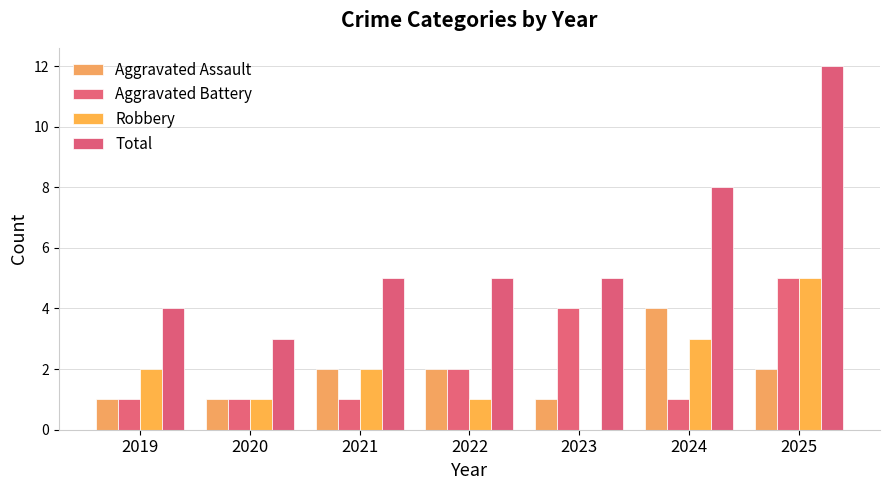

The Aggravated Battery series shows 4 at 2023. True or false?

True